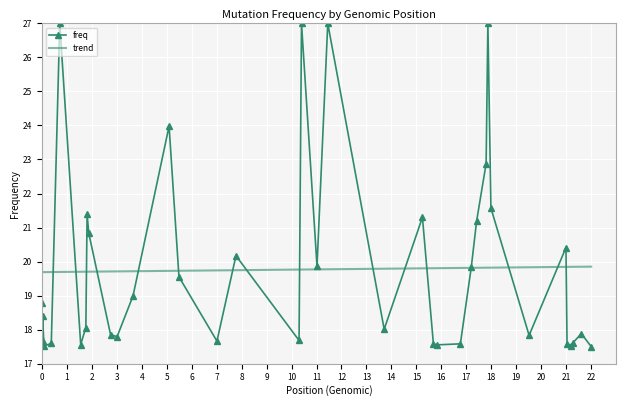

Which series has the largest range (max minus min)?

freq